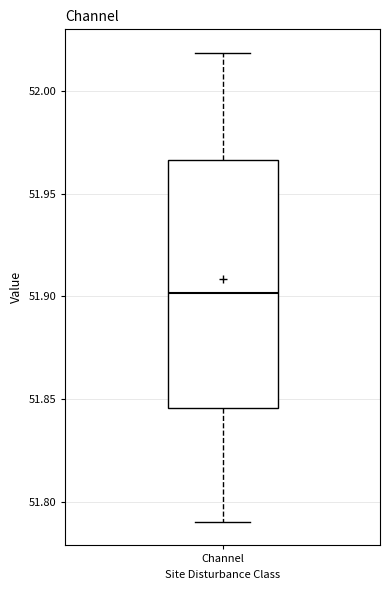

Transcribe this box plot: give where the median line is, the range the box spans, and where the two whiskers end, as read against the y-axis. The values are not printed on the chart, so give them approximately, as read against the axis.

median 51.900, box 51.845 to 51.965, whiskers 51.790 to 52.020